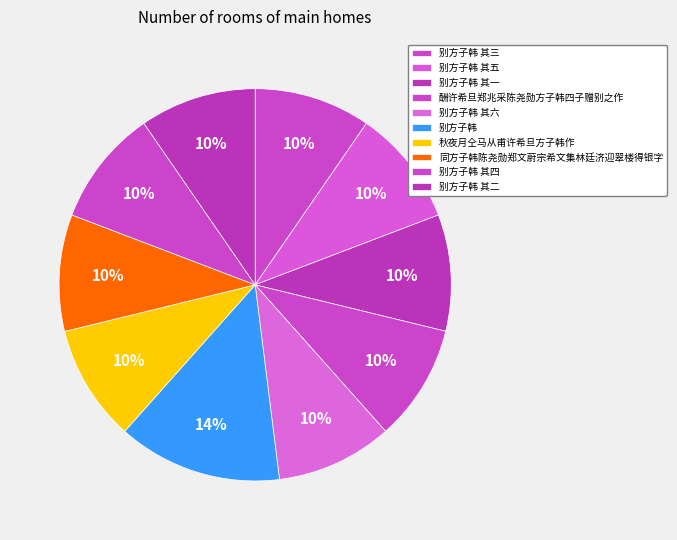

How many segments does this pie chart have?

10